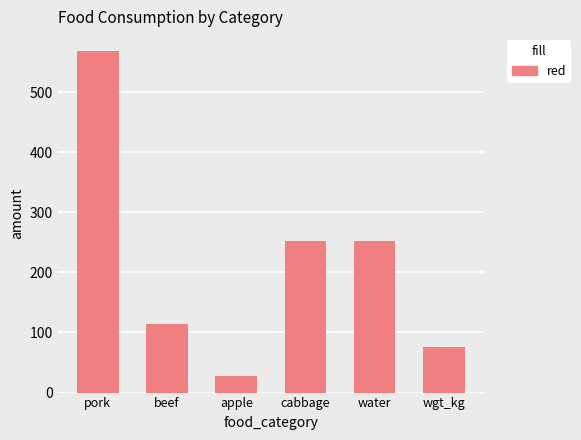

The chart shows a value of 251.7 at cabbage. True or false?

True